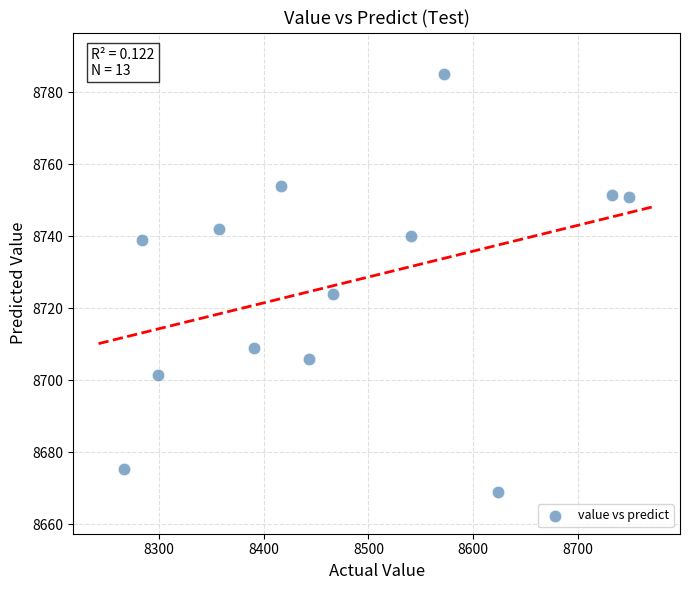

What is the range of Y values (max minus min)?

116.0